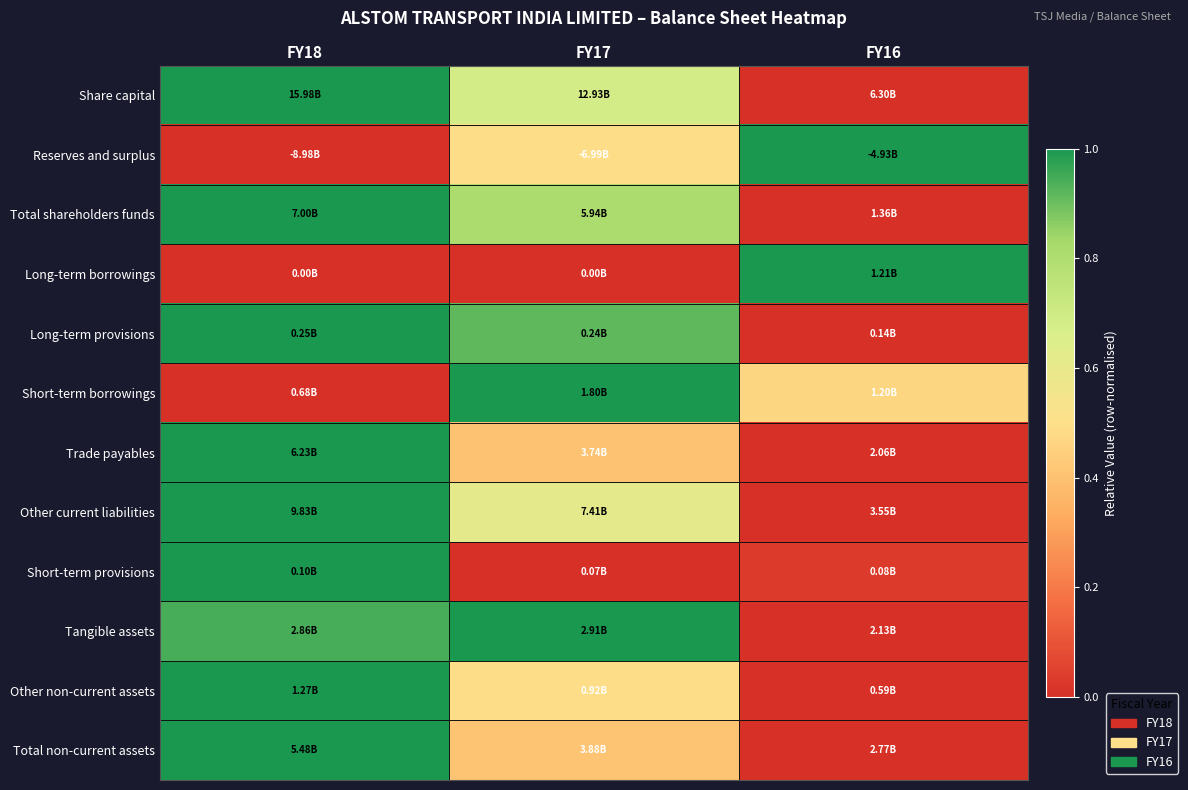

Reading left to right, what are all the values shown in this chart?

Share capital: FY18=1.0	FY17=0.7	FY16=0.0
Reserves and surplus: FY18=0.0	FY17=0.5	FY16=1.0
Total shareholders funds: FY18=1.0	FY17=0.8	FY16=0.0
Long-term borrowings: FY18=0.0	FY17=0.0	FY16=1.0
Long-term provisions: FY18=1.0	FY17=0.9	FY16=0.0
Short-term borrowings: FY18=0.0	FY17=1.0	FY16=0.5
Trade payables: FY18=1.0	FY17=0.4	FY16=0.0
Other current liabilities: FY18=1.0	FY17=0.6	FY16=0.0
Short-term provisions: FY18=1.0	FY17=0.0	FY16=0.0
Tangible assets: FY18=0.9	FY17=1.0	FY16=0.0
Other non-current assets: FY18=1.0	FY17=0.5	FY16=0.0
Total non-current assets: FY18=1.0	FY17=0.4	FY16=0.0